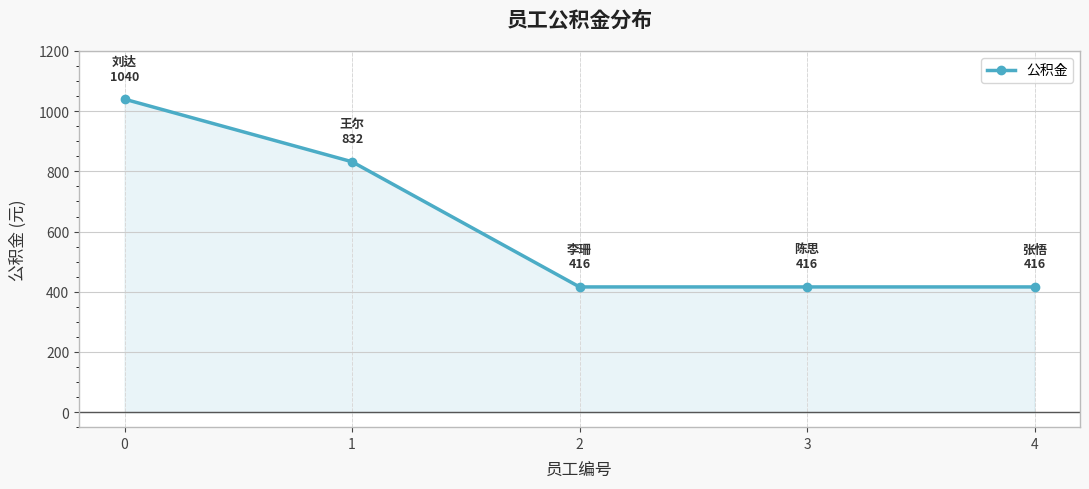

At which label is the value closest to 728?

1